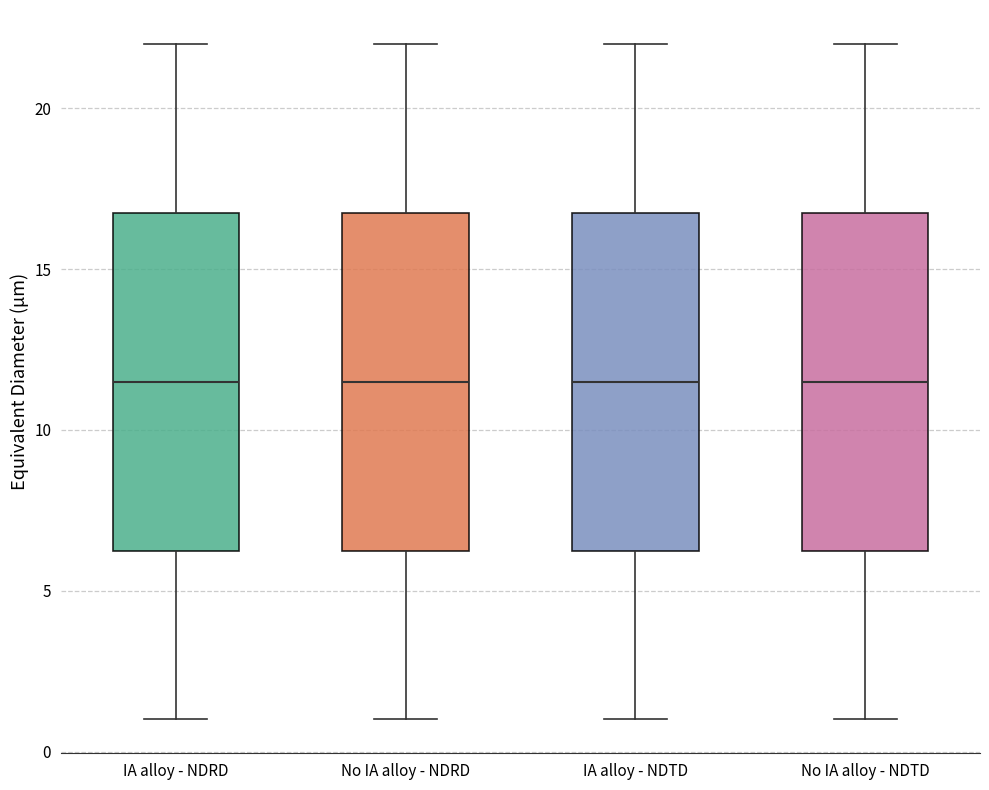

Where is the upper edge of the box for No IA alloy - NDTD on the y-axis? The values are not printed on the chart, so give them approximately, as read against the axis.

17.0